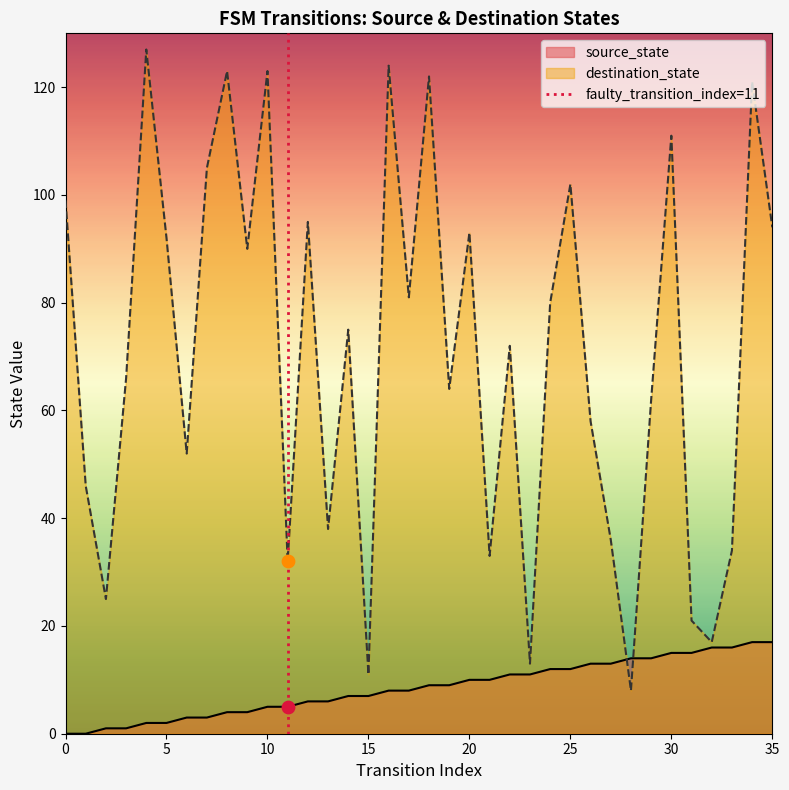

Which has a higher value, 5 or 0?

5